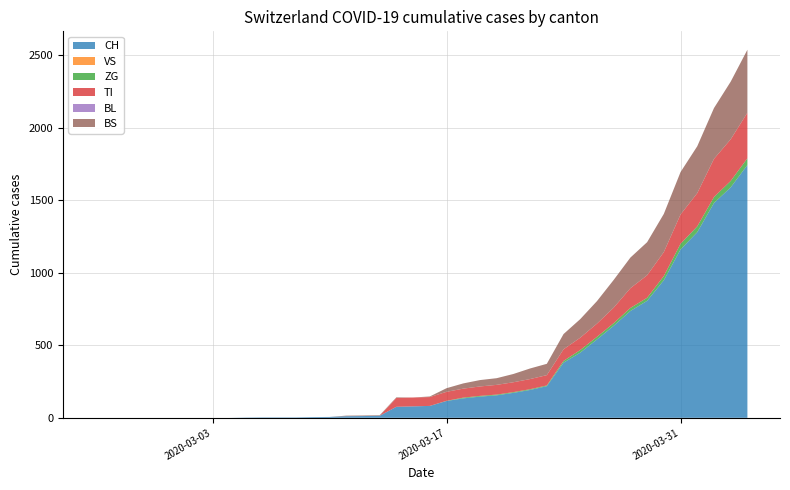

Reading left to right, transcribe all the data shown in this chart.

CH: 0=0	1=0	2=0	3=0	4=0	5=0	6=0	7=0	8=0	9=2	10=3	11=3	12=3	13=5	14=6	15=11	16=12	17=14	18=76	19=79	20=82	21=116	22=134	23=146	24=155	25=172	26=192	27=218	28=380	29=449	30=540	31=634	32=736	33=806	34=948	35=1160	36=1279	37=1480	38=1588	39=1742
VS: 0=0	1=0	2=0	3=0	4=0	5=0	6=0	7=0	8=0	9=0	10=0	11=0	12=0	13=0	14=0	15=0	16=0	17=0	18=0	19=0	20=0	21=0	22=0	23=0	24=0	25=0	26=0	27=0	28=0	29=0	30=0	31=0	32=0	33=0	34=0	35=0	36=0	37=0	38=0	39=0
ZG: 0=0	1=0	2=0	3=0	4=0	5=0	6=0	7=0	8=0	9=0	10=0	11=0	12=0	13=0	14=0	15=0	16=0	17=0	18=0	19=0	20=0	21=1	22=5	23=5	24=5	25=5	26=5	27=5	28=12	29=18	30=18	31=18	32=21	33=21	34=29	35=39	36=40	37=41	38=44	39=46
TI: 0=0	1=0	2=0	3=0	4=0	5=0	6=0	7=0	8=0	9=0	10=0	11=0	12=0	13=0	14=0	15=0	16=0	17=0	18=61	19=61	20=61	21=62	22=62	23=65	24=67	25=68	26=70	27=71	28=80	29=85	30=91	31=107	32=136	33=155	34=165	35=202	36=229	37=263	38=287	39=314
BL: 0=0	1=0	2=0	3=0	4=0	5=0	6=0	7=0	8=0	9=0	10=0	11=0	12=0	13=0	14=0	15=0	16=0	17=0	18=0	19=0	20=0	21=0	22=0	23=0	24=0	25=0	26=0	27=0	28=0	29=0	30=0	31=0	32=0	33=0	34=0	35=0	36=0	37=0	38=0	39=0
BS: 0=0	1=0	2=0	3=0	4=0	5=0	6=0	7=0	8=0	9=0	10=0	11=0	12=0	13=0	14=0	15=4	16=4	17=4	18=4	19=0	20=4	21=25	22=36	23=44	24=46	25=57	26=73	27=78	28=105	29=128	30=155	31=191	32=211	33=228	34=263	35=292	36=323	37=350	38=397	39=434